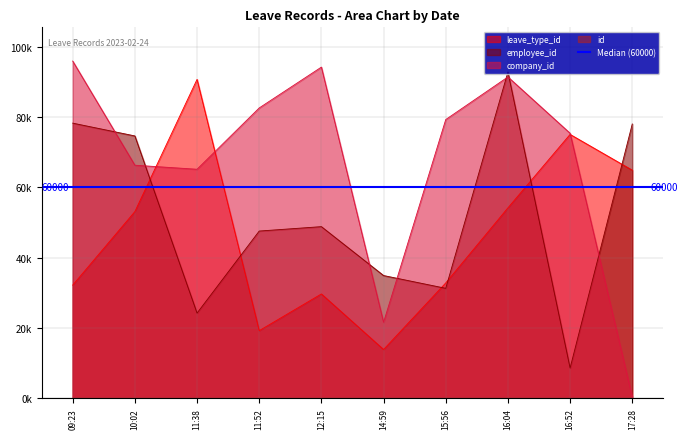

Reading left to right, transcribe all the data shown in this chart.

id: 09:23=1	10:02=2	11:38=3	11:52=4	12:15=5	14:59=6	15:56=7	16:04=8	16:52=9	17:28=10
leave_type_id: 09:23=32177	10:02=53087	11:38=90681	11:52=19233	12:15=29670	14:59=13867	15:56=32802	16:04=54149	16:52=75037	17:28=64864
employee_id: 09:23=78241	10:02=74600	11:38=24224	11:52=47554	12:15=48807	14:59=34903	15:56=31267	16:04=92786	16:52=8598	17:28=78001
company_id: 09:23=95891	10:02=66274	11:38=65123	11:52=82563	12:15=94176	14:59=21611	15:56=79265	16:04=91377	16:52=75363	17:28=417